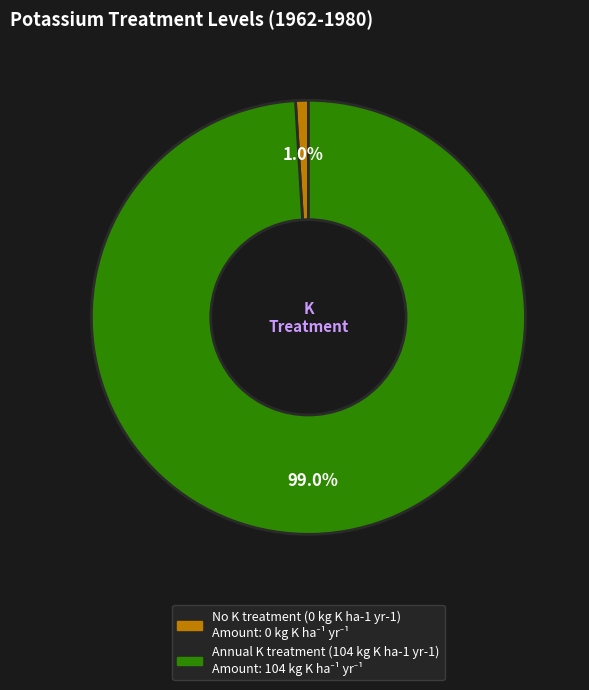

Which slice is the smallest?

No K treatment (0 kg K ha-1 yr-1)